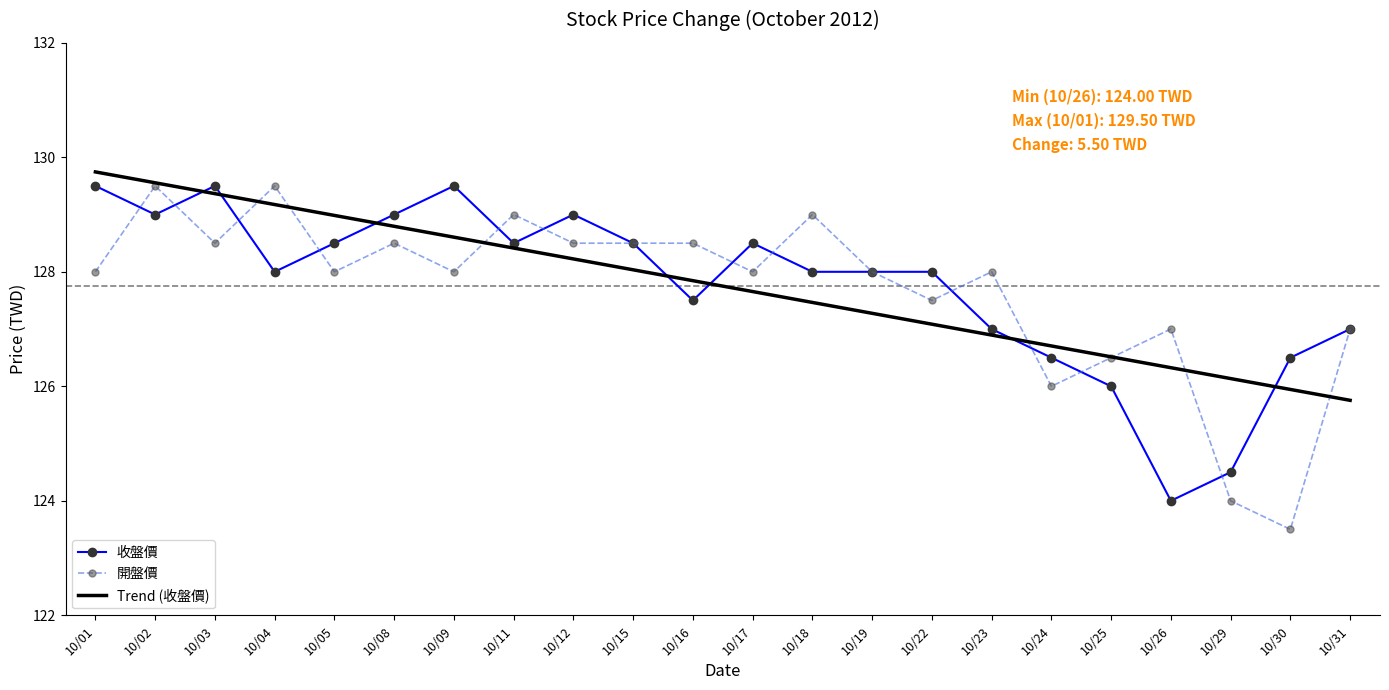

Which series ends up on top after the final intersection of 收盤價 and Trend (收盤價)?

收盤價